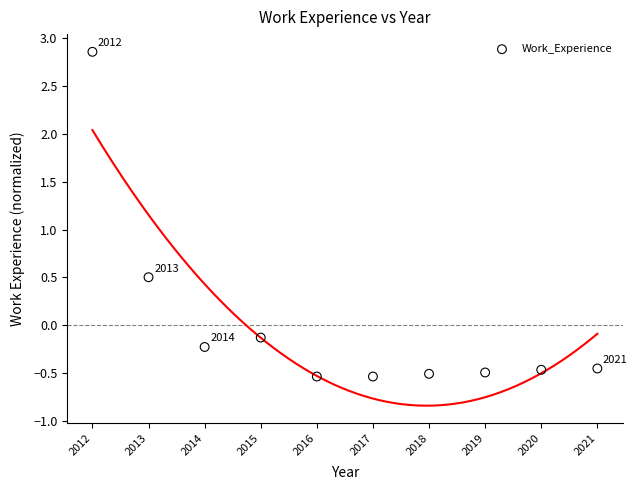

What Y value in the scatter plot is closest to 1?

0.5